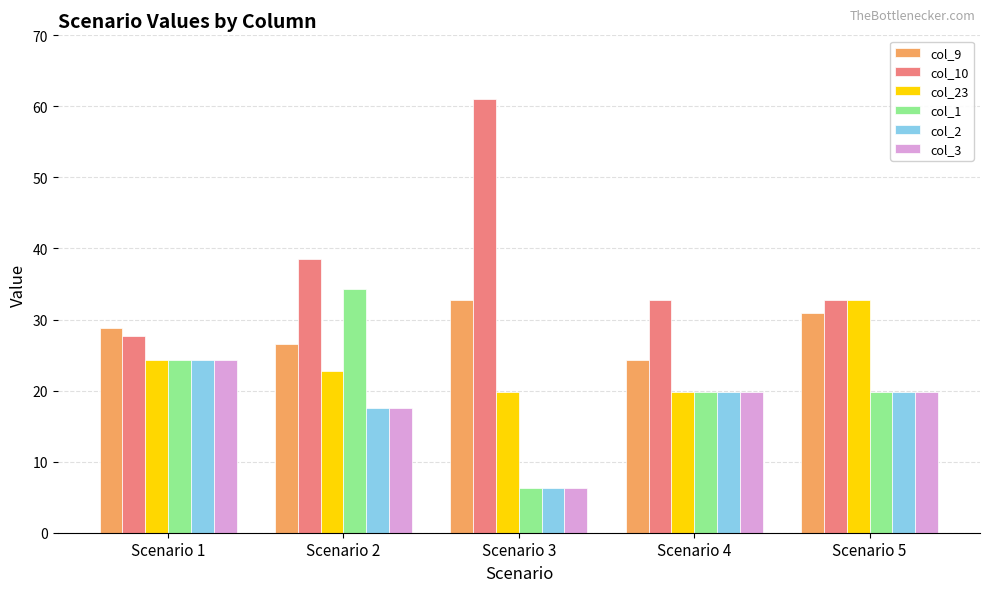

What is the total value across all series at Scenario 1?

153.7